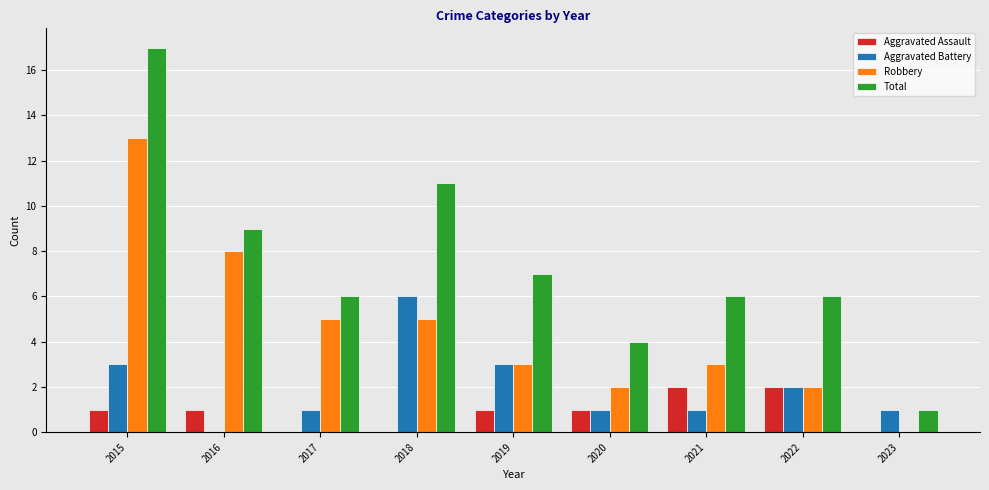

How many distinct data groups are displayed?

4